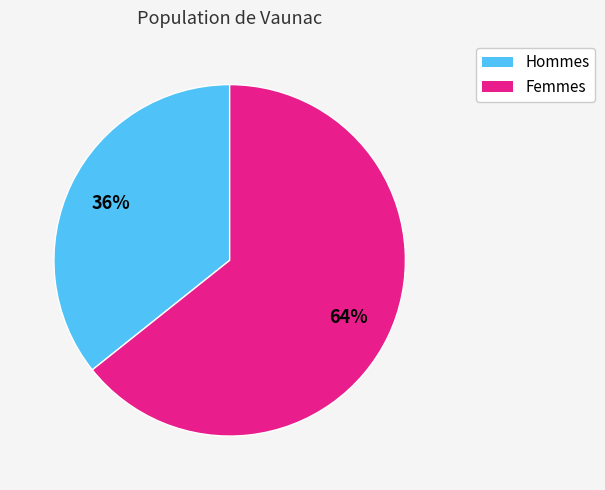

Is there any slice that represents more than half of the pie?

Yes